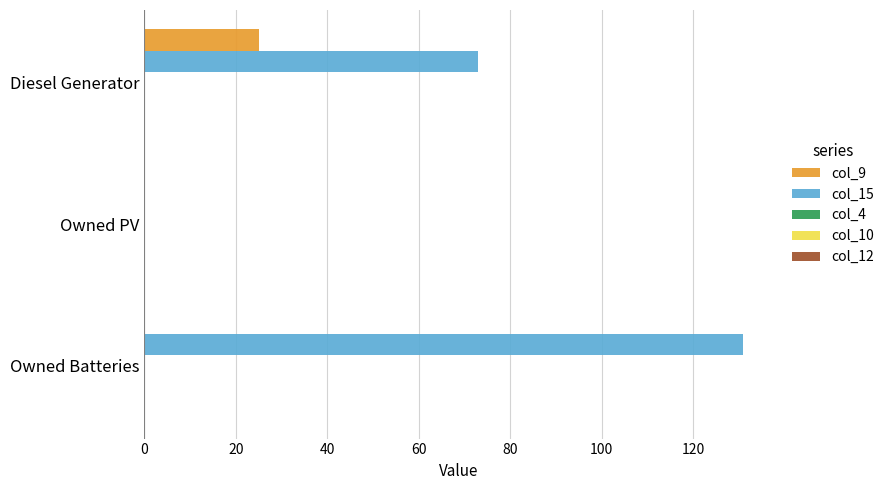

What is the sum of the col_15 values at Owned Batteries and Owned PV?

131.0